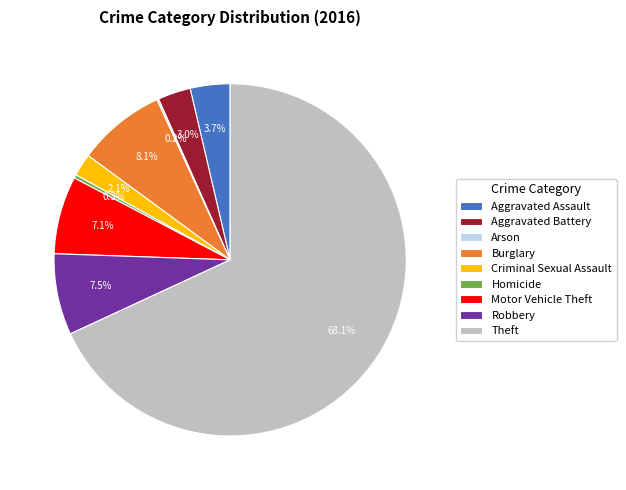

Which slice represents more than half of the pie?

Theft